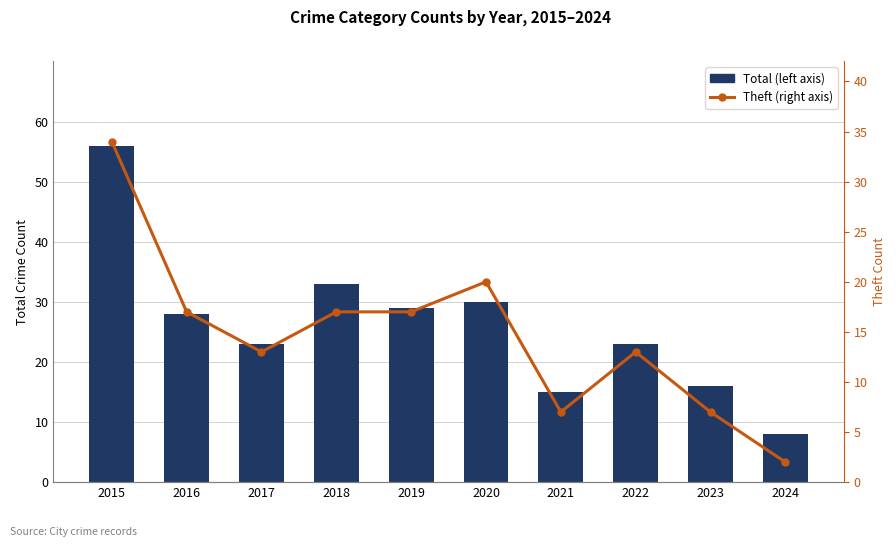

List the labels in order of Total (left axis) value, smallest first.

2024, 2021, 2023, 2017, 2022, 2016, 2019, 2020, 2018, 2015